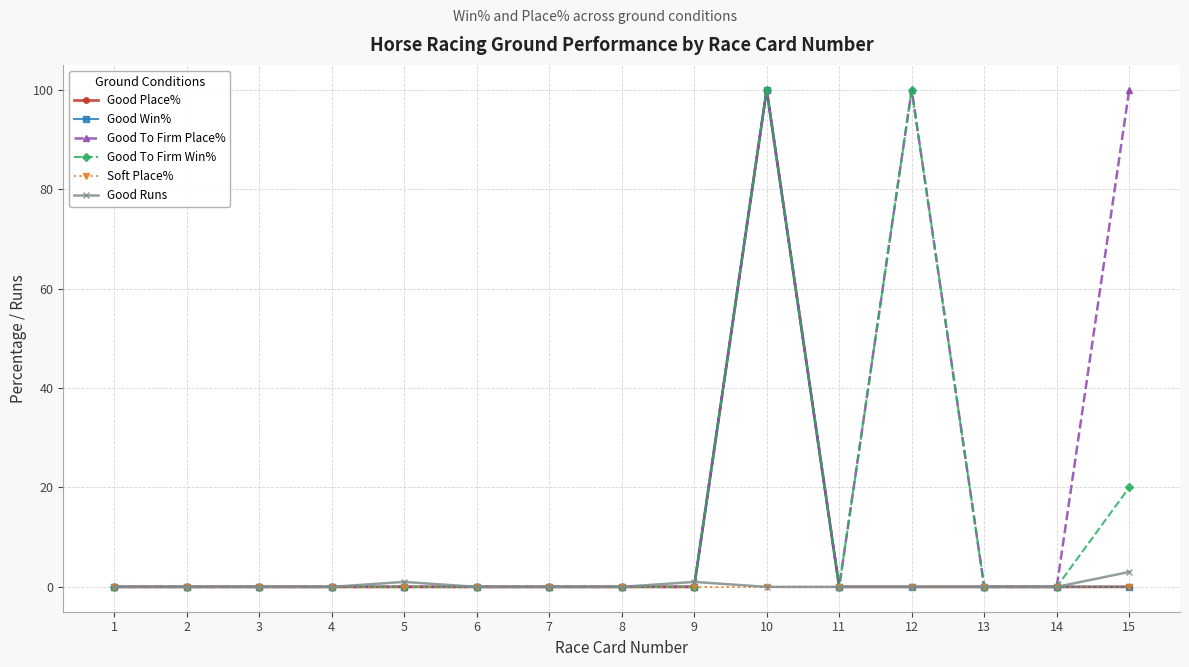

Does the chart have visible grid lines?

Yes